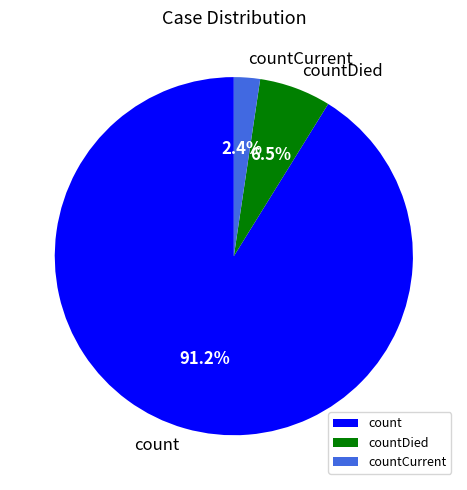

What is the total percentage of count and countCurrent?

93.5%